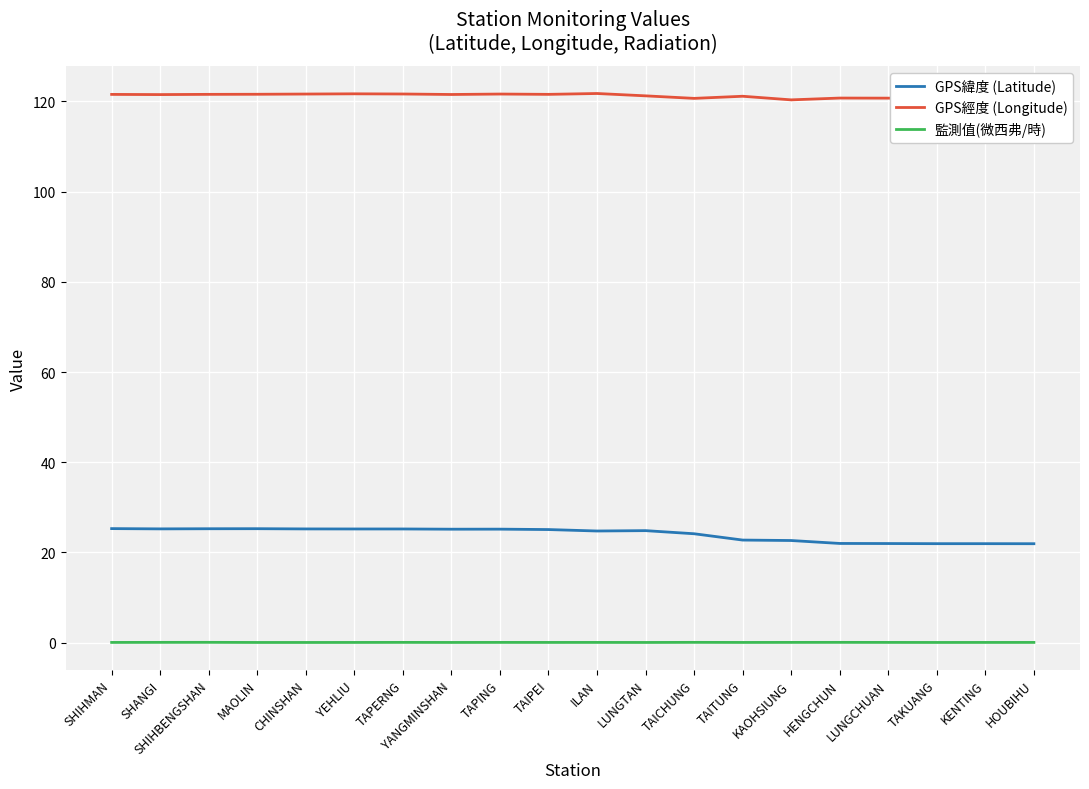

What is the maximum value shown in the chart?

121.8